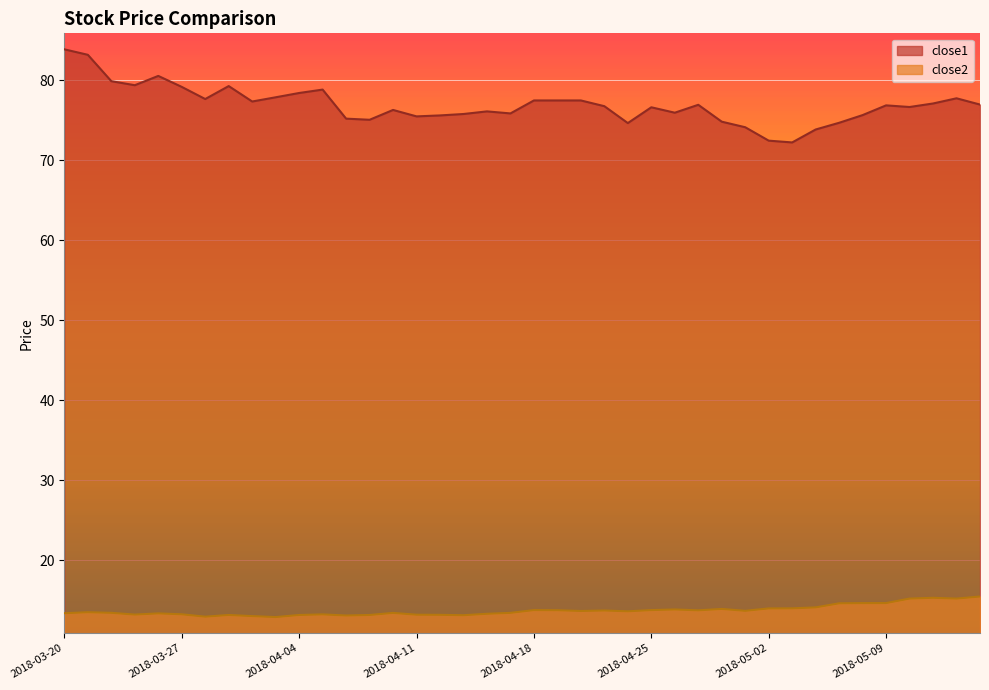

Which has a higher value, 2018-05-11 or 2018-04-20?

2018-04-20